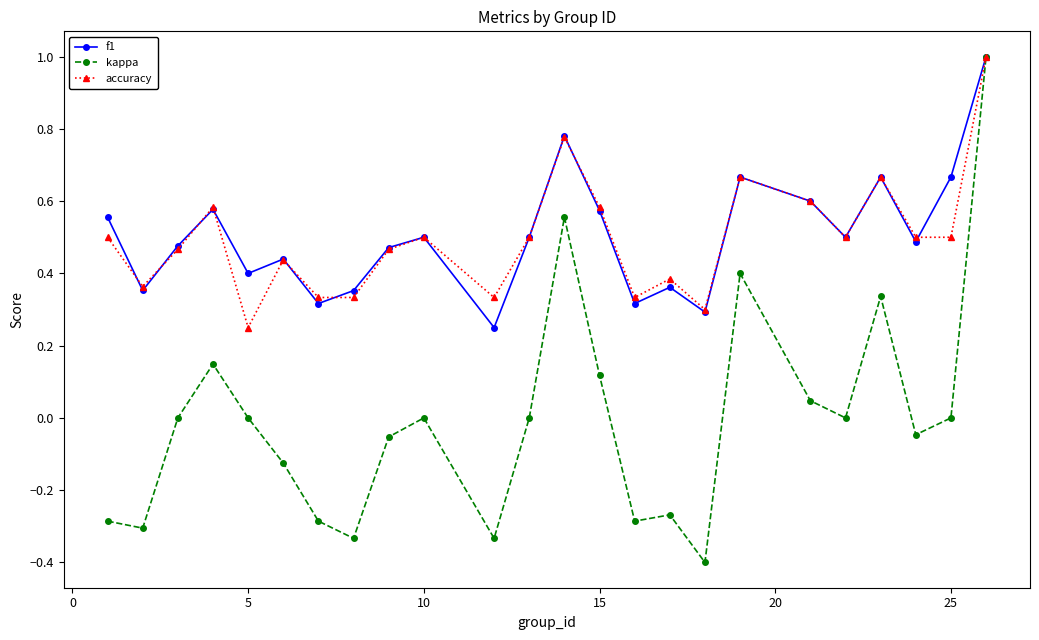

True or false: kappa has more than 2 interior local peaks.

True